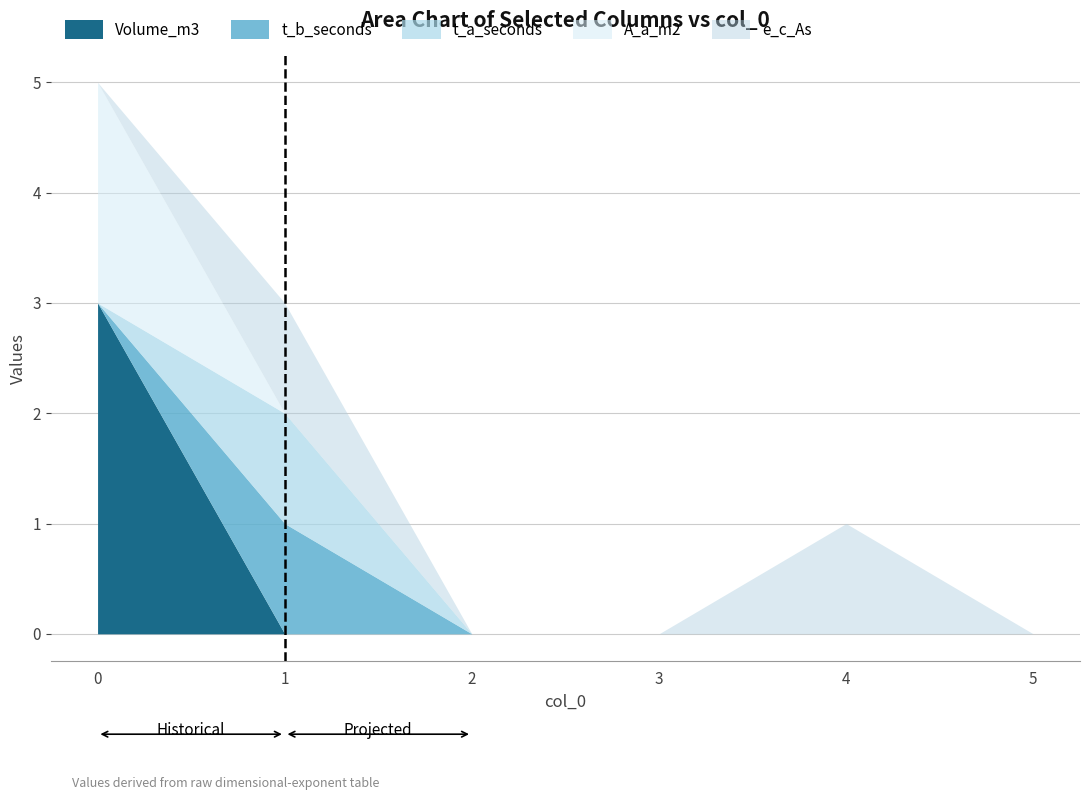

What is the sum of all t_a_seconds values?

1